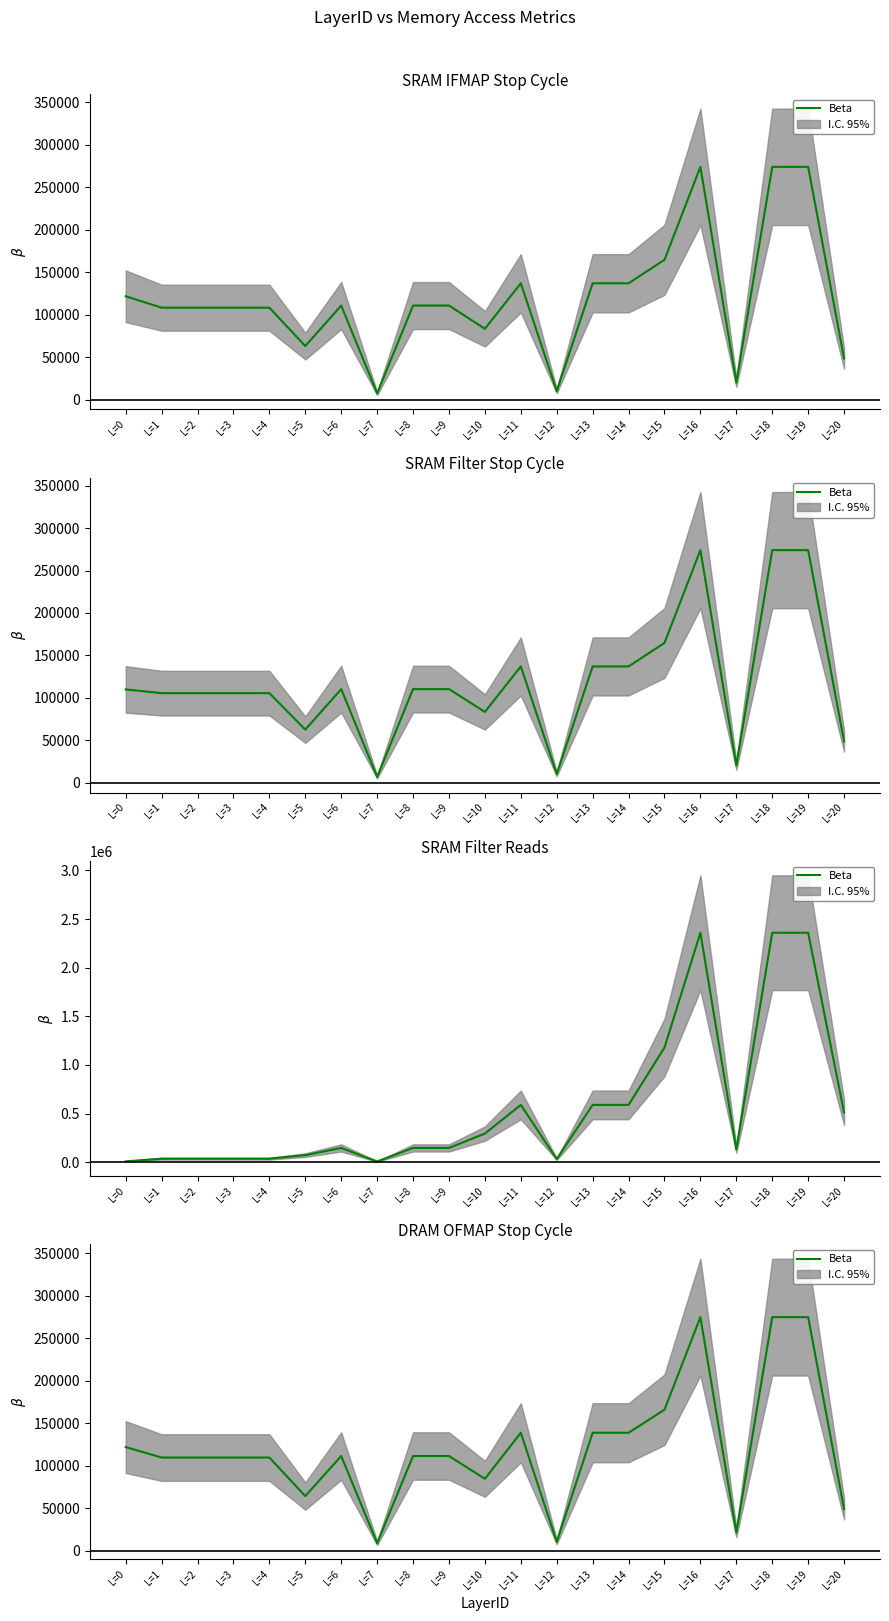

Is the value of DRAM OFMAP Stop Cycle at L=6 greater than the value of SRAM Filter Reads at L=12?

Yes